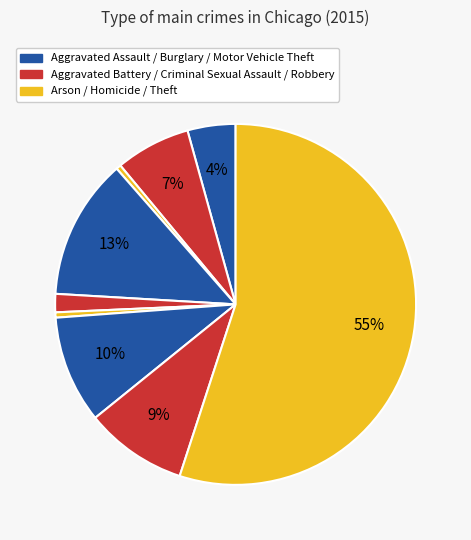

Count the number of slices in the pie.

9